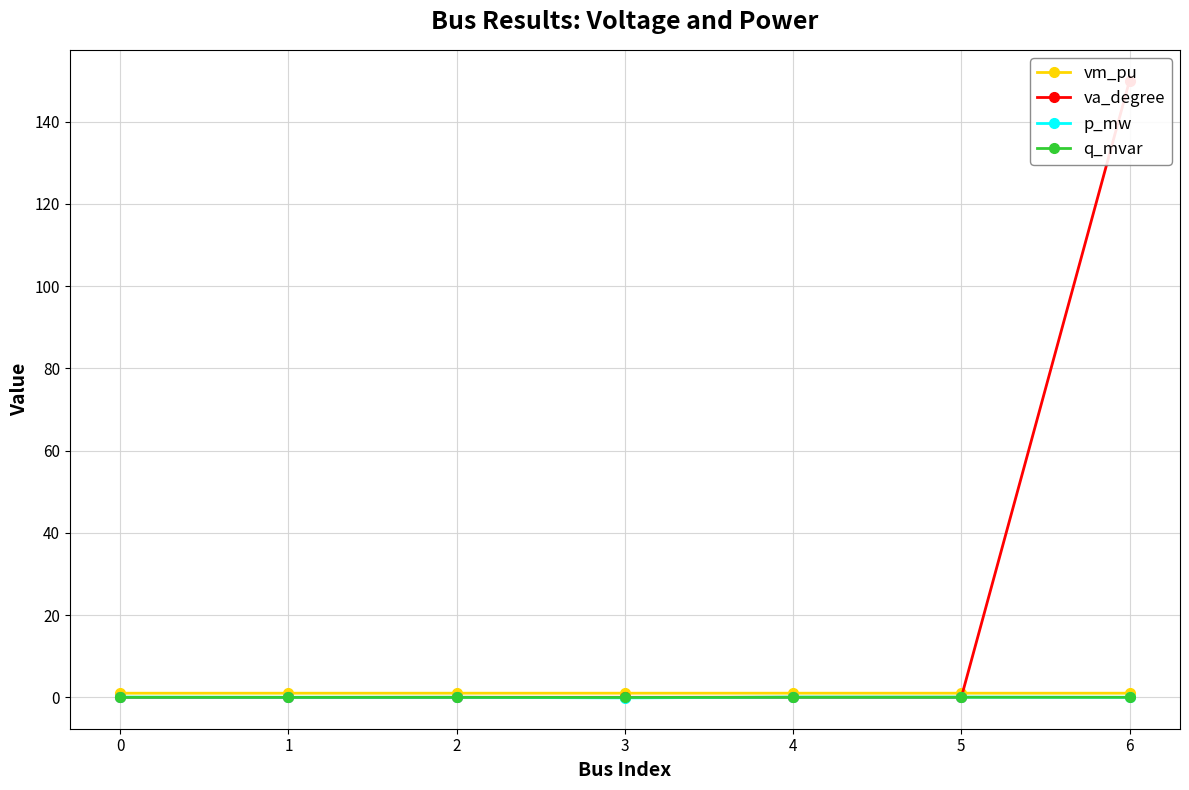

What are all the series names shown in the legend?

vm_pu, va_degree, p_mw, q_mvar